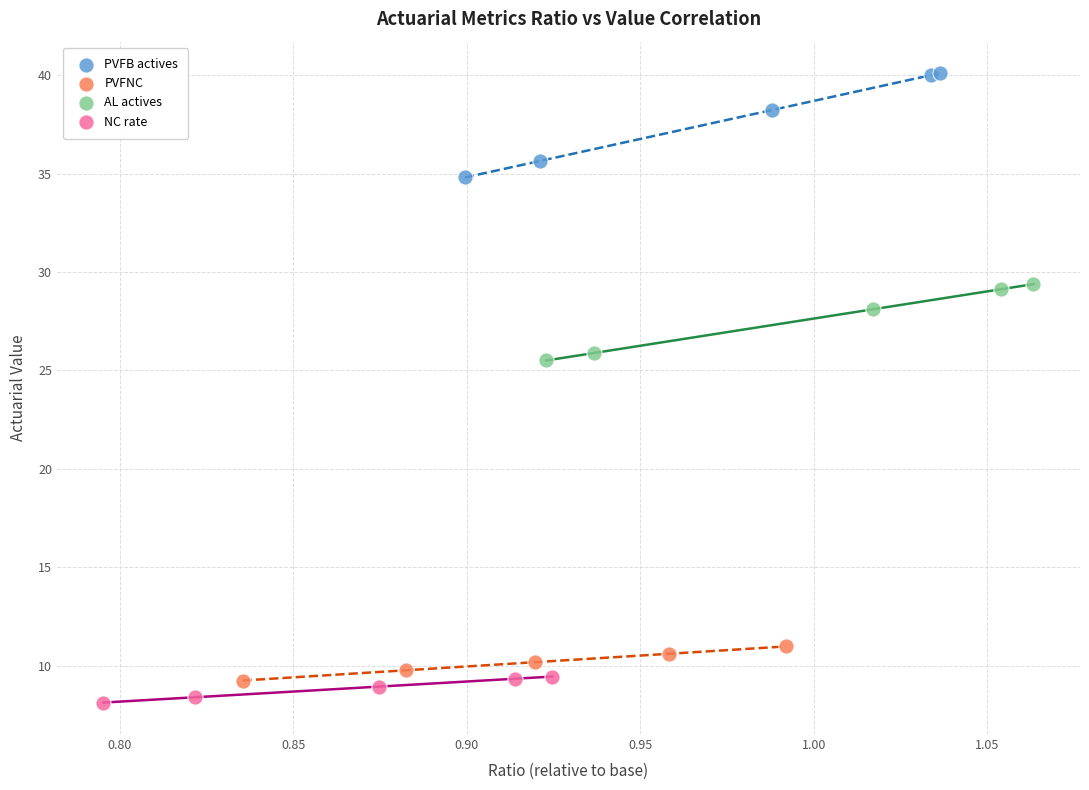

Which series has the widest spread of Y values?

PVFB actives